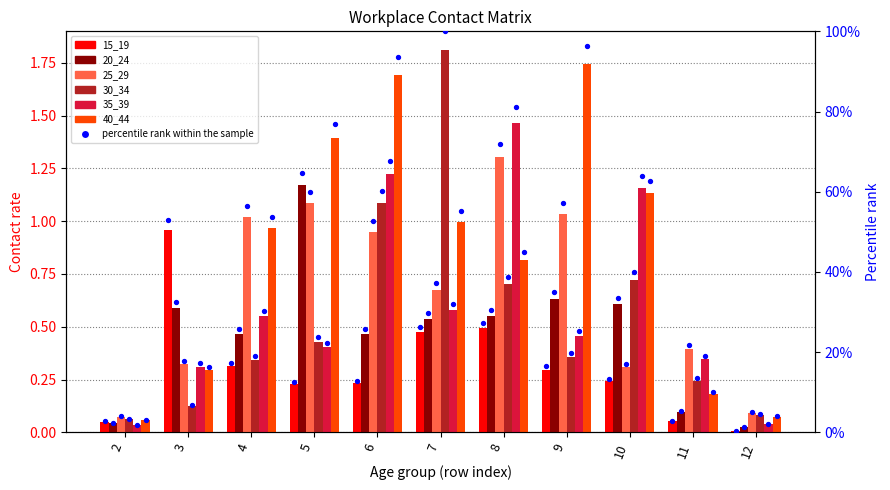

Which series contains the lowest Y value?

15_19